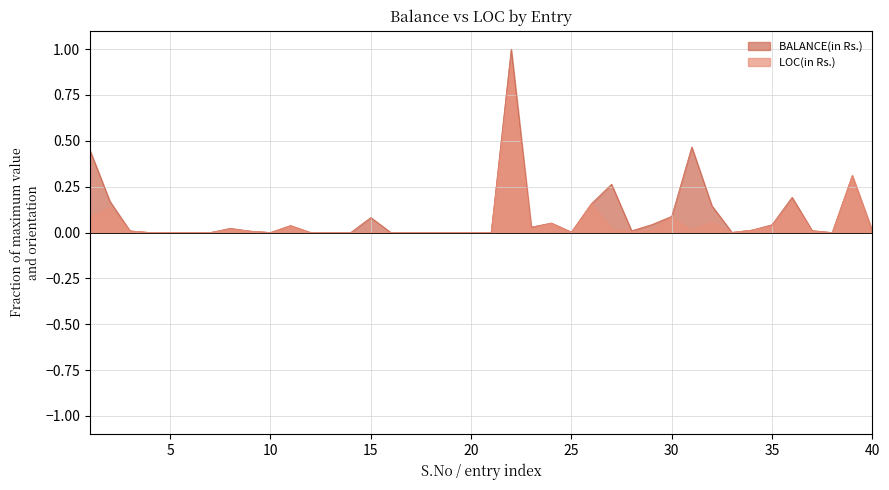

Reading left to right, extract all data points from this chart.

BALANCE(in Rs.): 0.4	0.2	0.0	0.0	0.0	0.0	0.0	0.0	0.0	0.0	0.0	0.0	0.0	0.0	0.1	0.0	0.0	0.0	0.0	0.0	0.0	1.0	0.0	0.1	0.0	0.2	0.3	0.0	0.0	0.1	0.5	0.1	0.0	0.0	0.0	0.2	0.0	0.0	0.3	0.0
LOC(in Rs.): 0.1	0.1	0.0	0.0	0.0	0.0	0.0	0.0	0.0	0.0	0.0	0.0	0.0	0.0	0.0	0.0	0.0	0.0	0.0	0.0	0.0	0.9	0.0	0.1	0.0	0.2	0.0	0.0	0.0	0.1	0.0	0.1	0.0	0.0	0.0	0.2	0.0	0.0	0.3	0.0